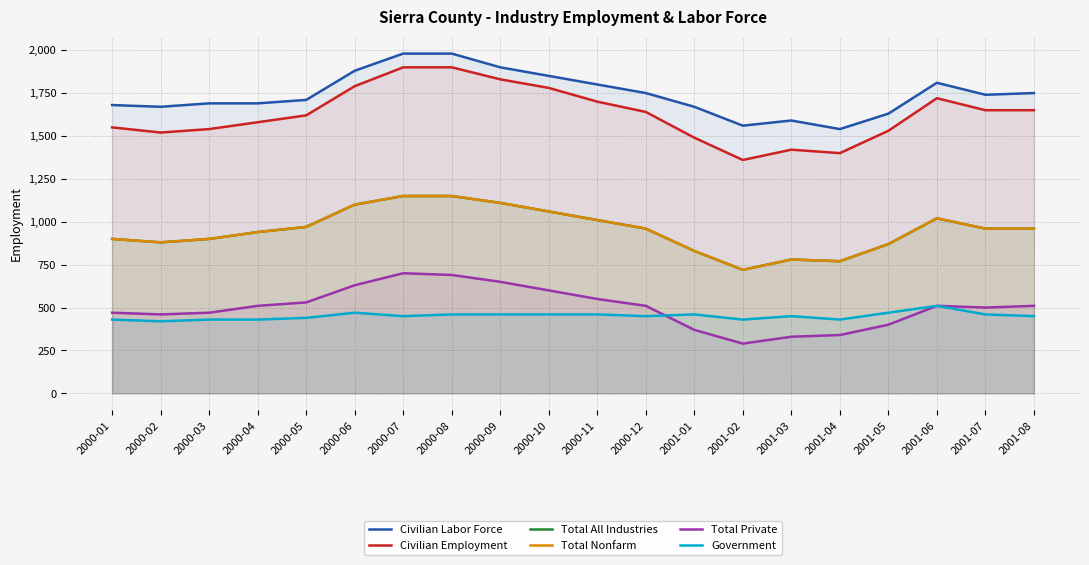

True or false: Total Private and Total Nonfarm cross at least once.

False